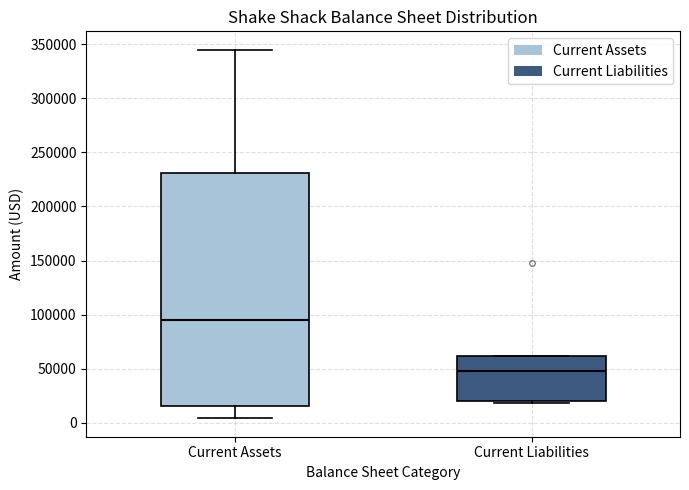

Which box's median line is the lowest?

Current Liabilities